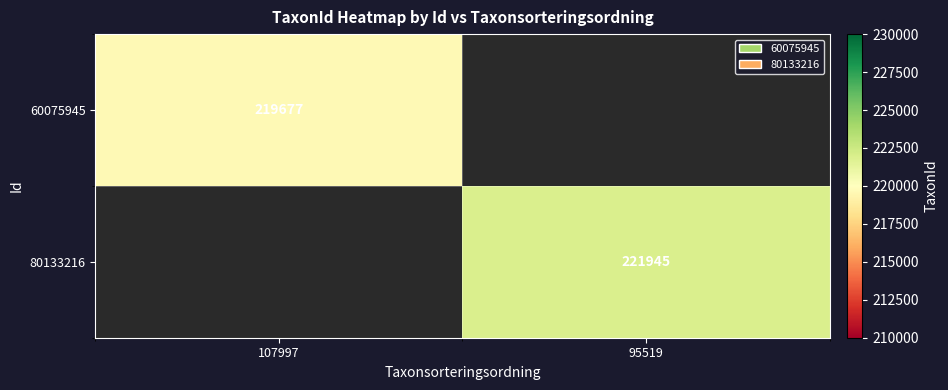

How many series are shown in this chart?

2